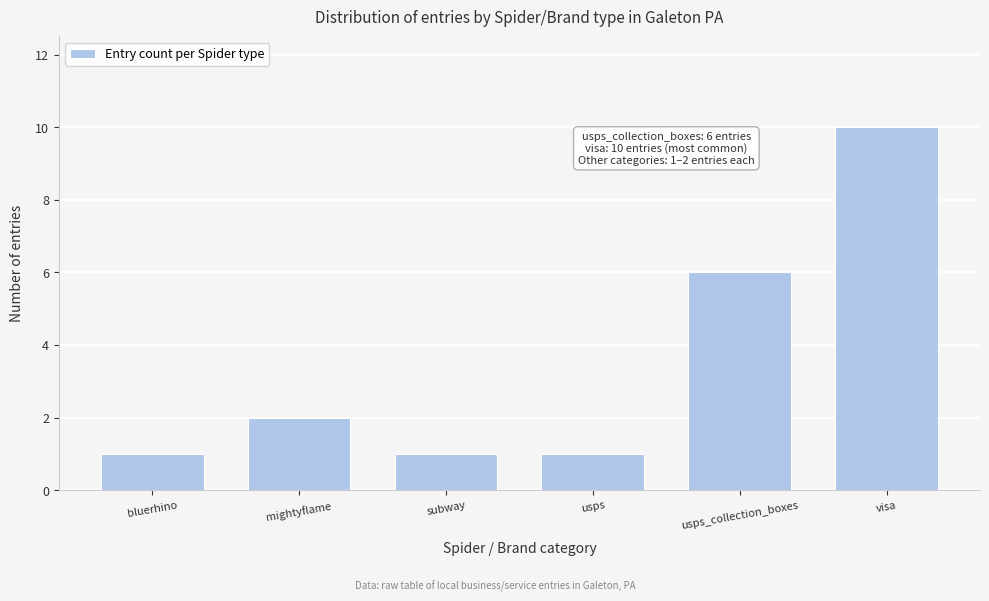

Reading left to right, what are all the values shown in this chart?

bluerhino=1	mightyflame=2	subway=1	usps=1	usps_collection_boxes=6	visa=10